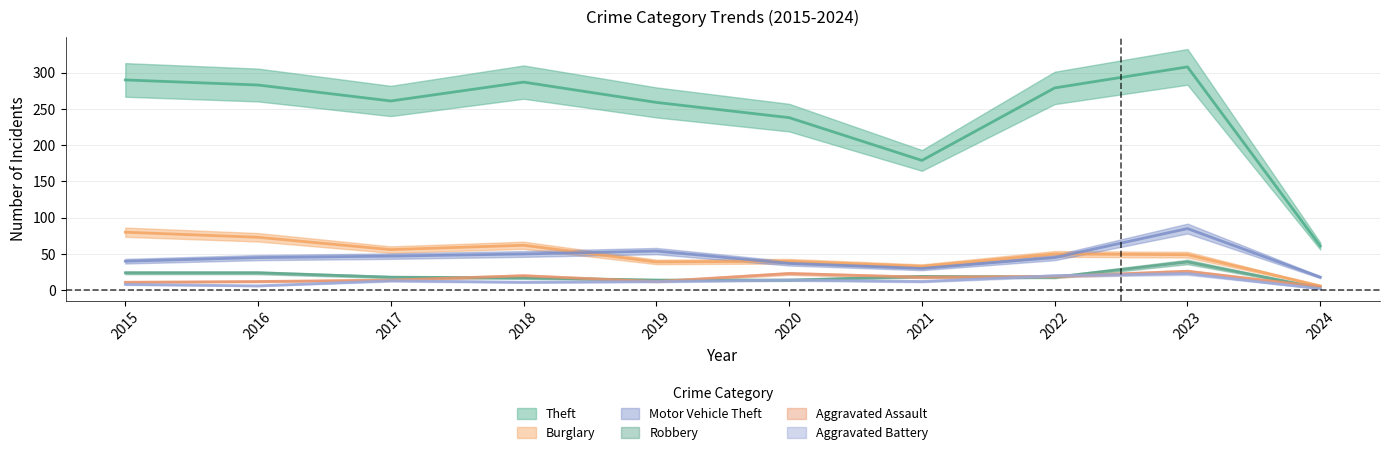

Reading left to right, what are all the values shown in this chart?

Theft: 290	283	261	287	259	238	179	279	308	61
Burglary: 80	73	56	62	39	40	33	50	49	6
Motor Vehicle Theft: 40	45	47	50	54	37	30	45	85	18
Robbery: 24	24	18	17	14	14	19	18	39	3
Aggravated Assault: 11	12	14	20	12	23	18	19	26	5
Aggravated Battery: 8	6	13	11	12	14	12	20	23	2